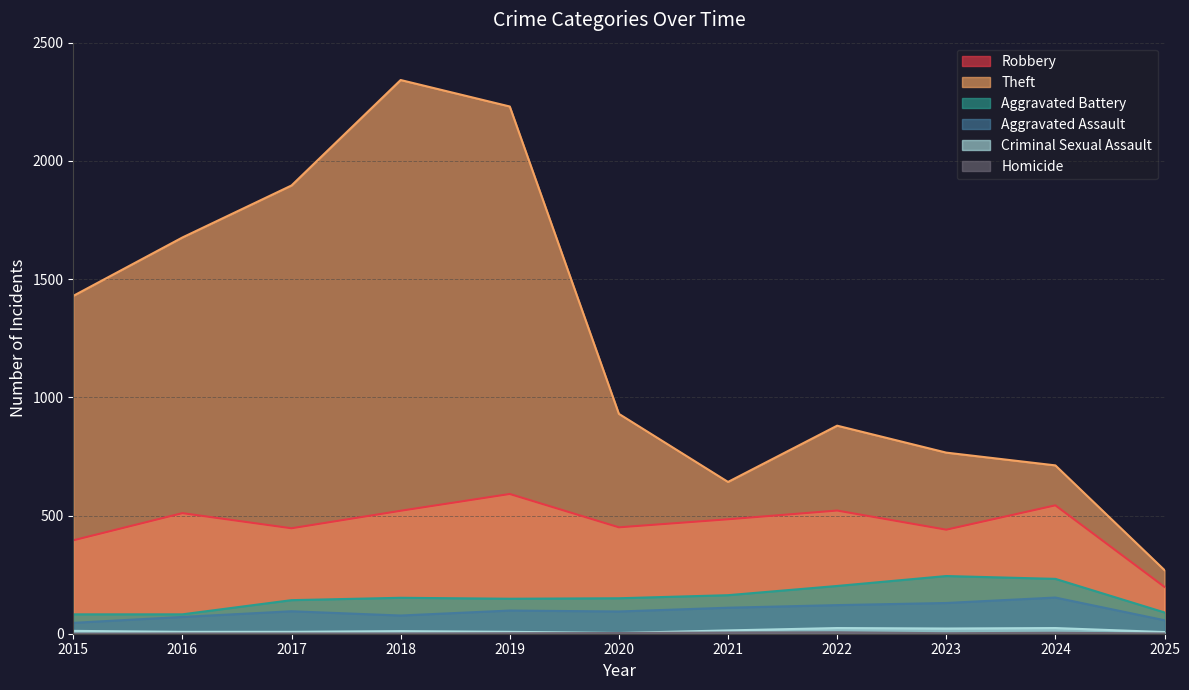

Reading left to right, extract all data points from this chart.

Robbery: 395	510	446	520	591	450	484	521	440	543	198
Theft: 1429	1676	1896	2342	2230	930	642	880	766	712	269
Aggravated Battery: 82	82	142	152	148	150	163	202	244	232	90
Aggravated Assault: 46	71	95	77	98	94	110	121	130	153	57
Criminal Sexual Assault: 12	8	8	11	8	3	14	24	22	24	7
Homicide: 0	1	1	1	2	3	5	6	2	4	1